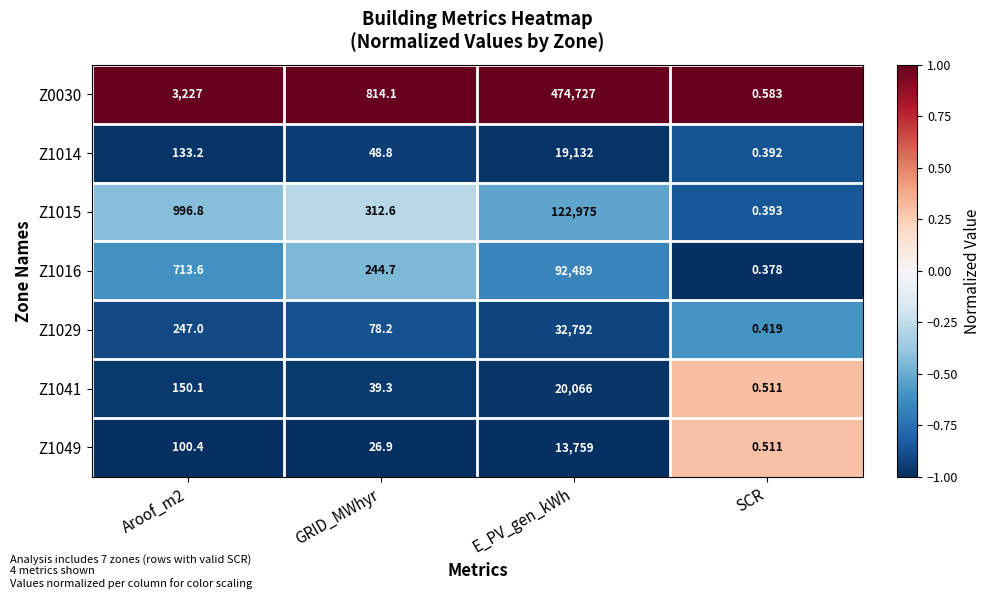

What is the spread (max minus min) of values at SCR?

0.2